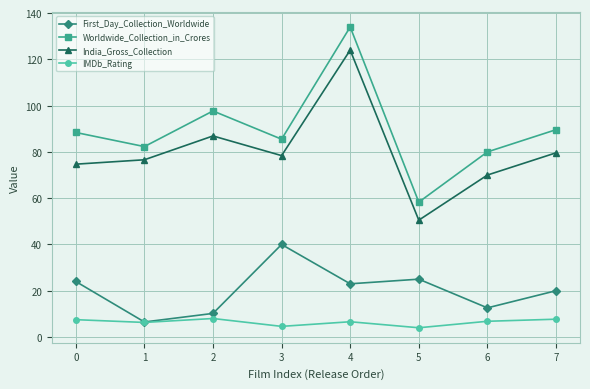

The Worldwide_Collection_in_Crores series shows 58.3 at 5. True or false?

True